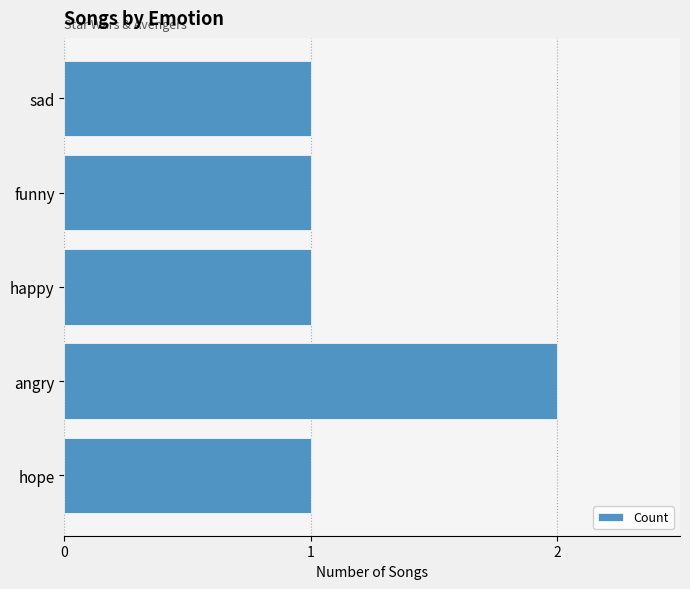

Approximately how many times larger is the value at sad compared to hope?

1.0